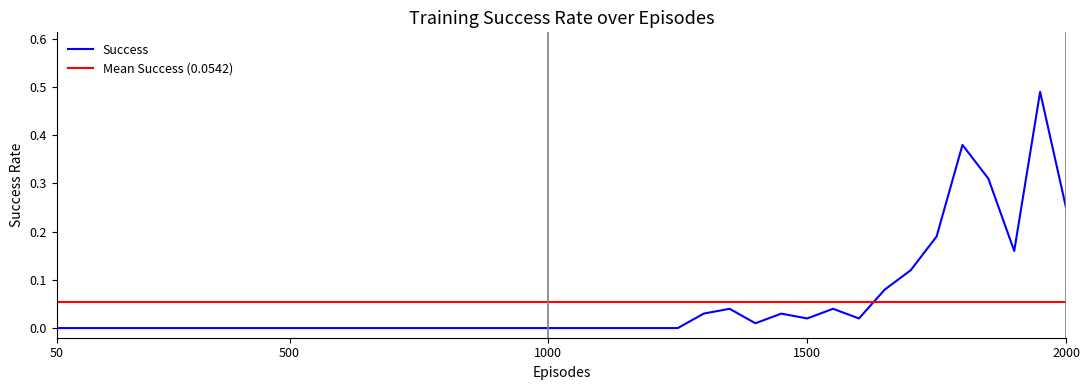

How many values are above zero?

15